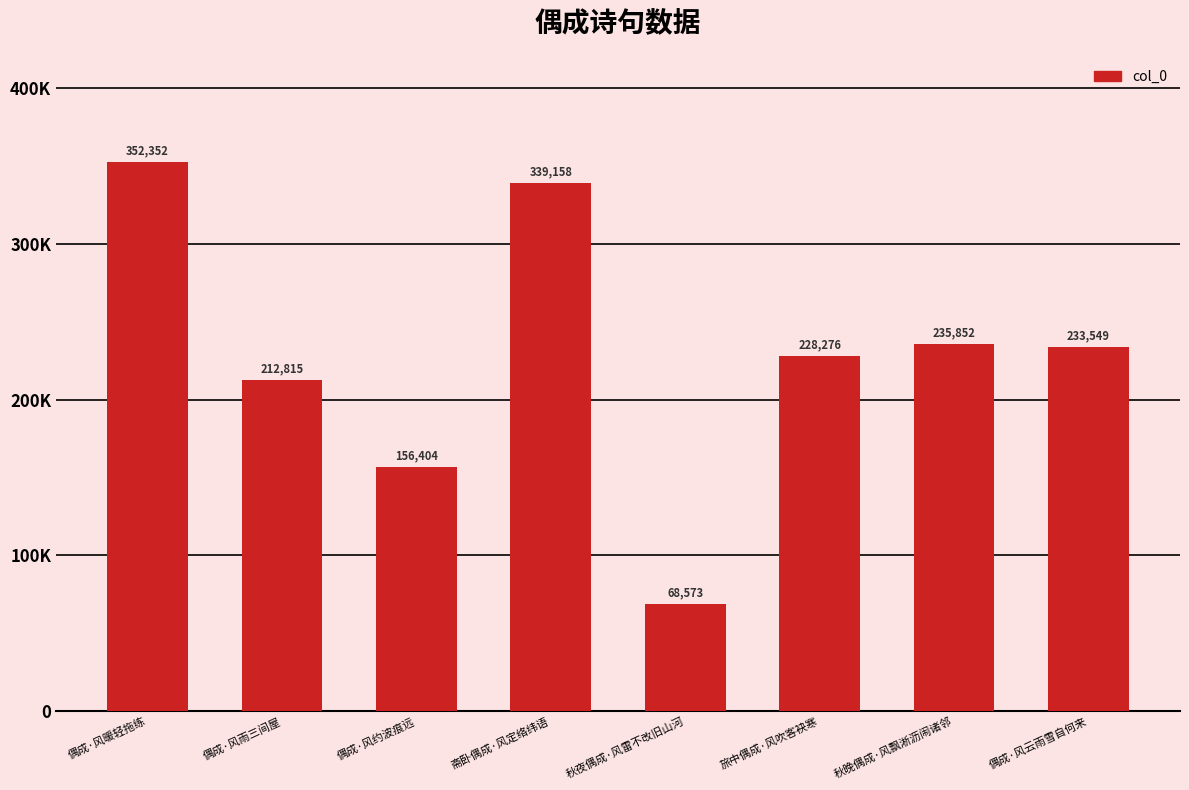

Which category has the highest value across all series?

偶成·风暖轻拖练